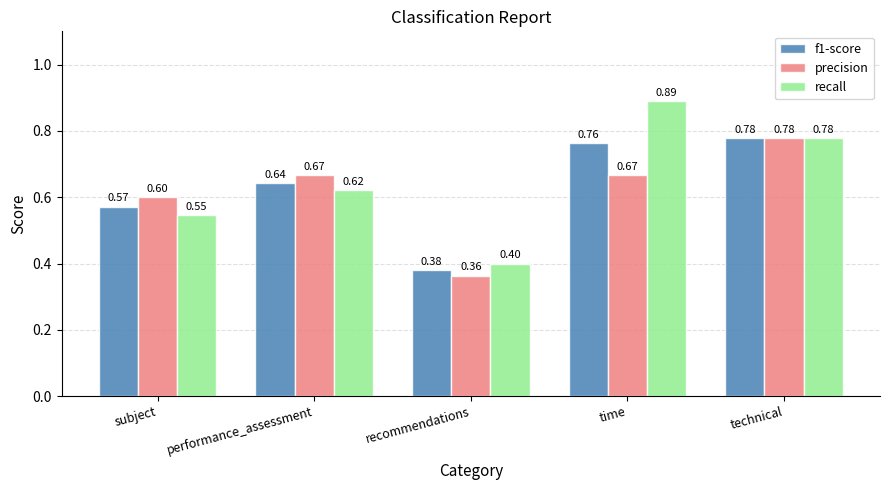

At how many categories does at least one series exceed 0?

5